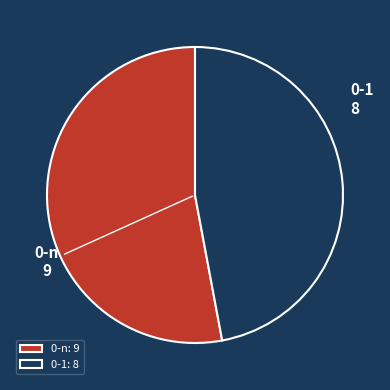

Does 0-n account for over 50% of the chart?

Yes